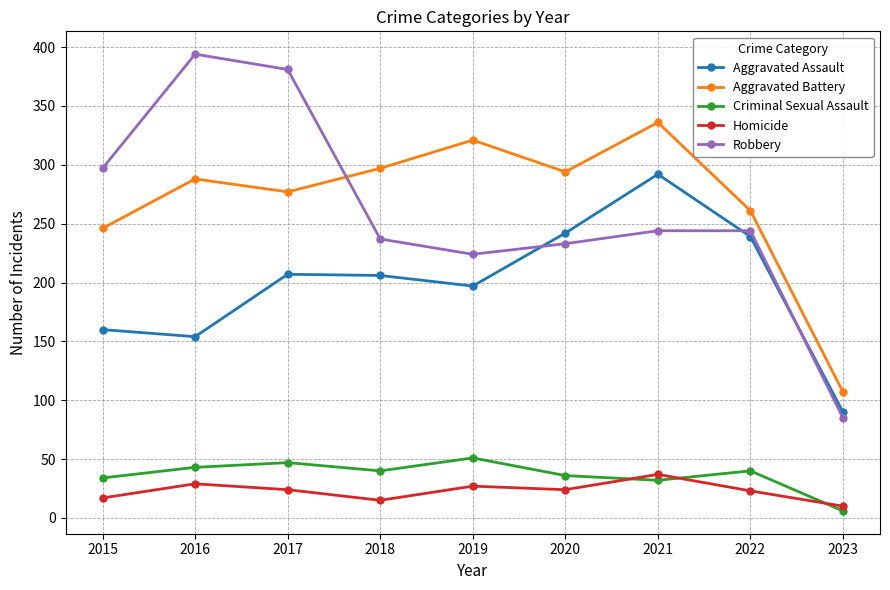

How many interior local peaks does the Criminal Sexual Assault series have?

3